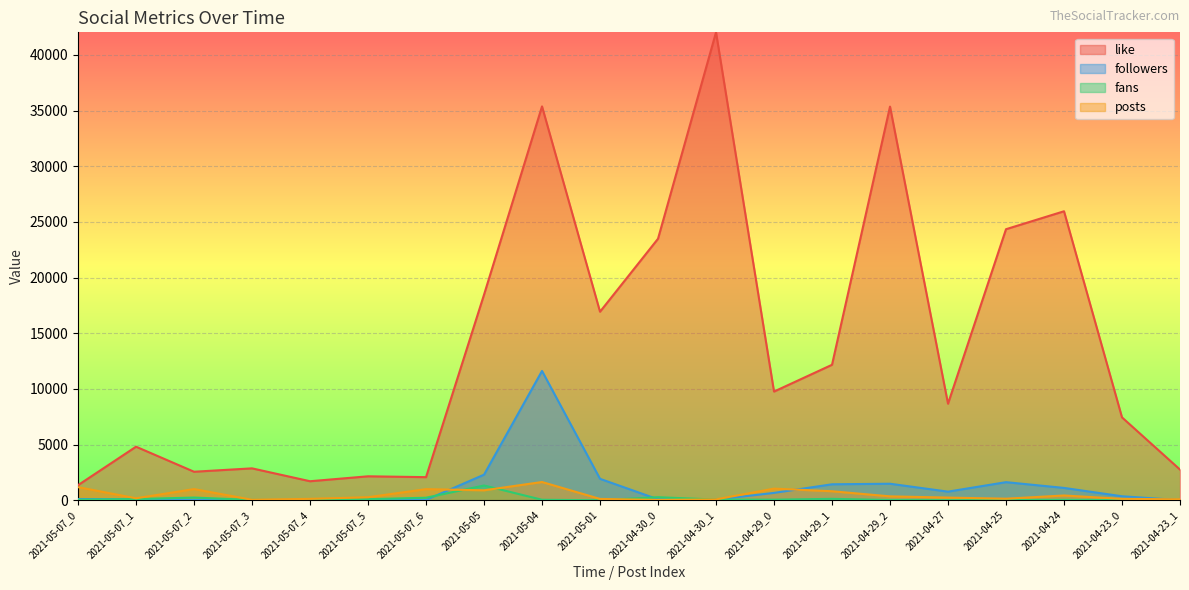

In fans, how many points are lower than both neighbors (excluding endpoints)?

5